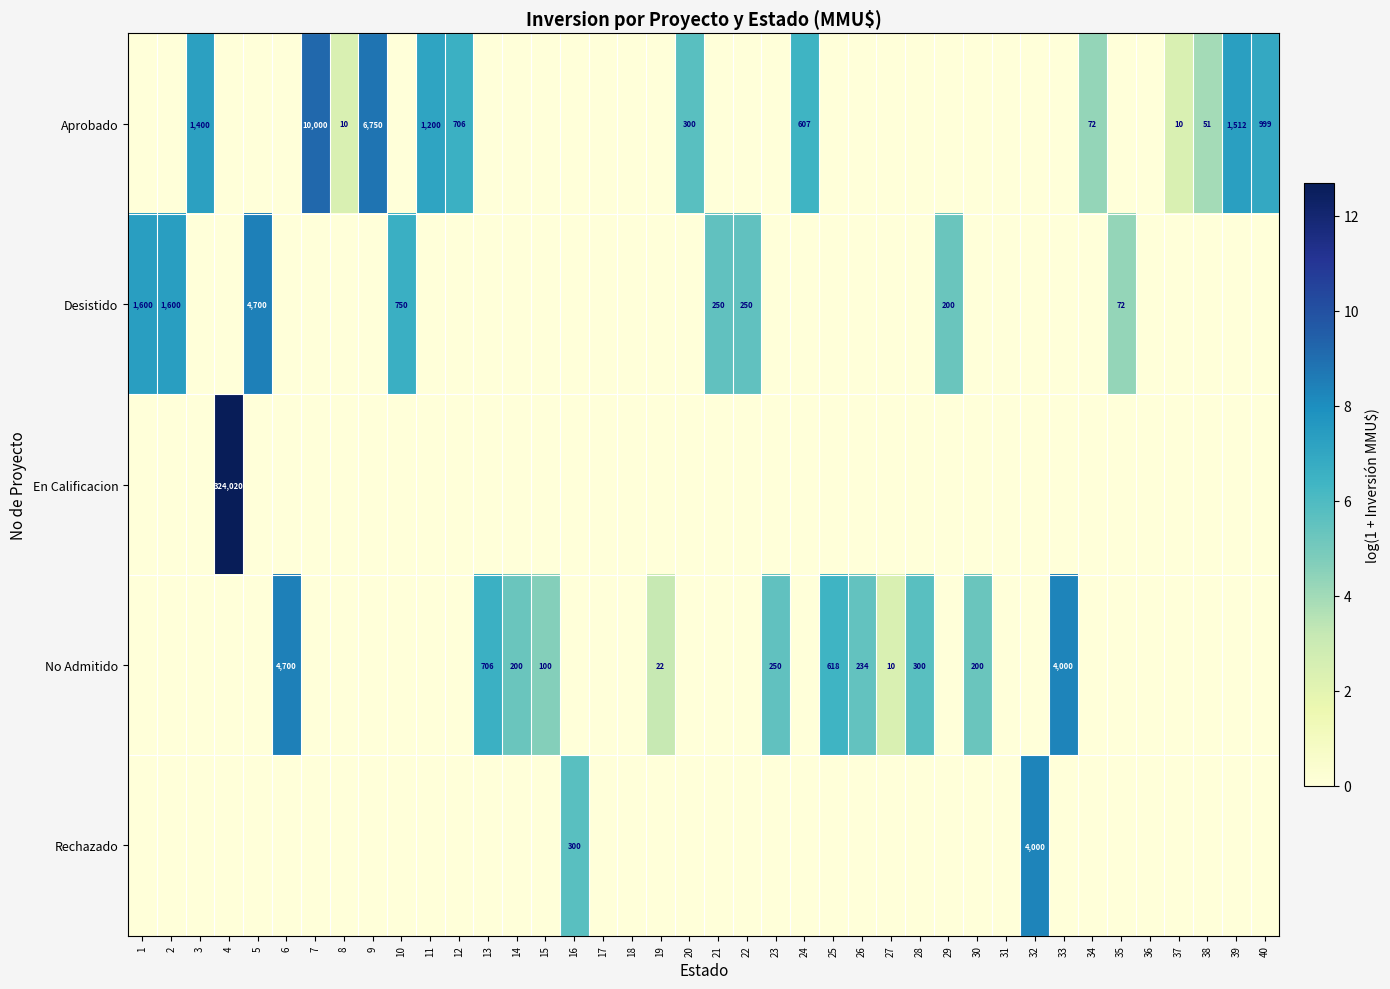

The value of Aprobado at 40 is 999. True or false?

True